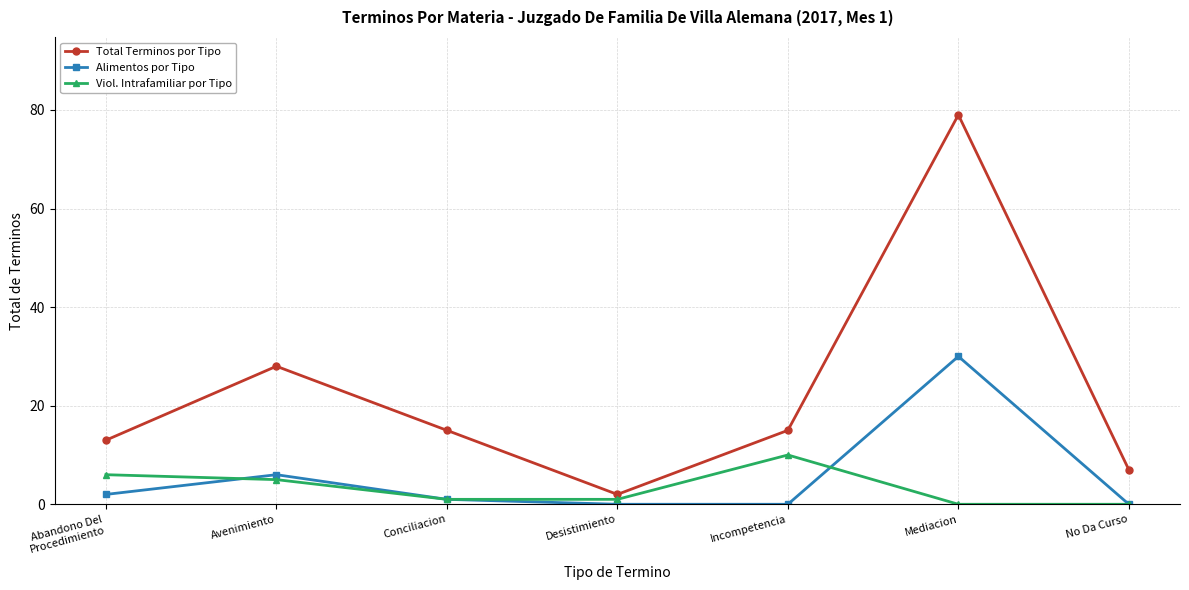

What is the difference between the second highest and minimum values in the Alimentos por Tipo series?

6